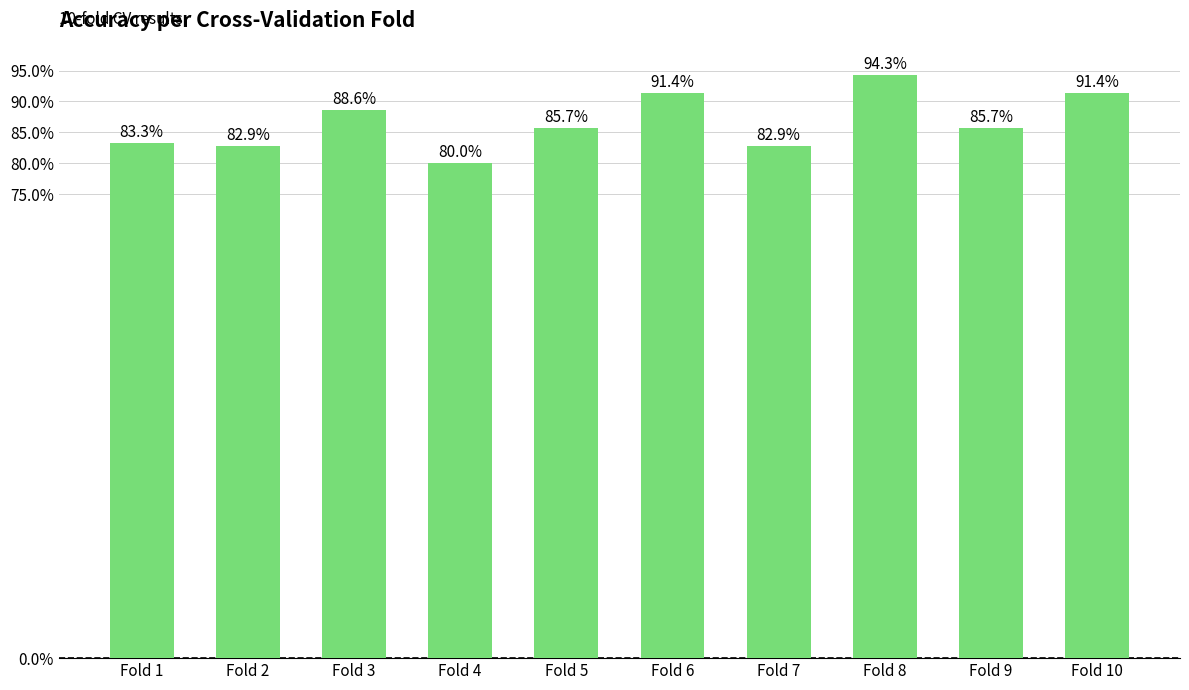

List the labels in order of value, largest first.

Fold 8, Fold 6, Fold 10, Fold 3, Fold 5, Fold 9, Fold 1, Fold 2, Fold 7, Fold 4